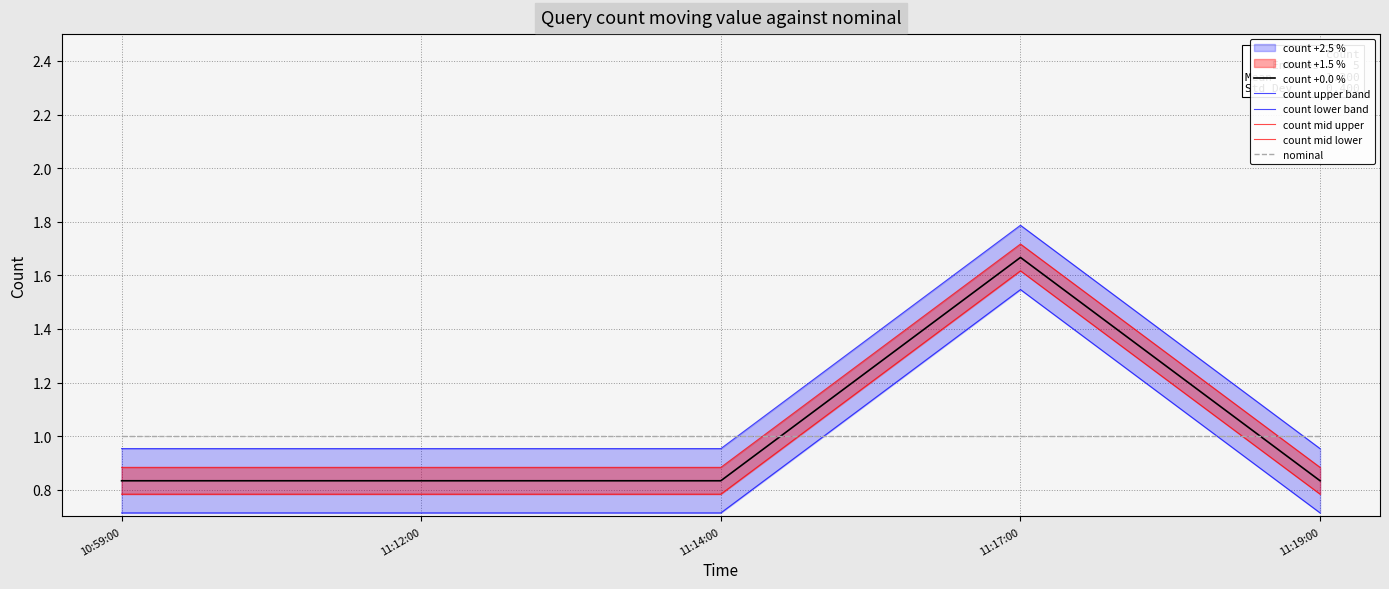

In count +0.0 %, how many points are higher than both neighbors (excluding endpoints)?

1